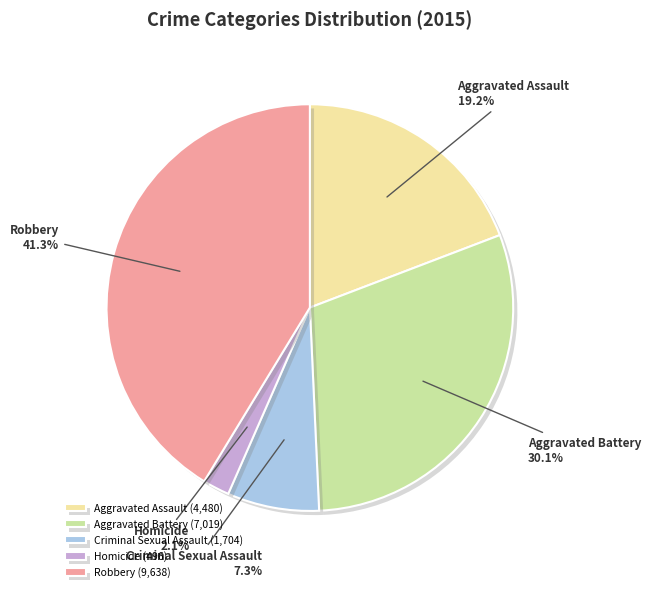

What is the total percentage of Robbery and Aggravated Assault?

60.5%